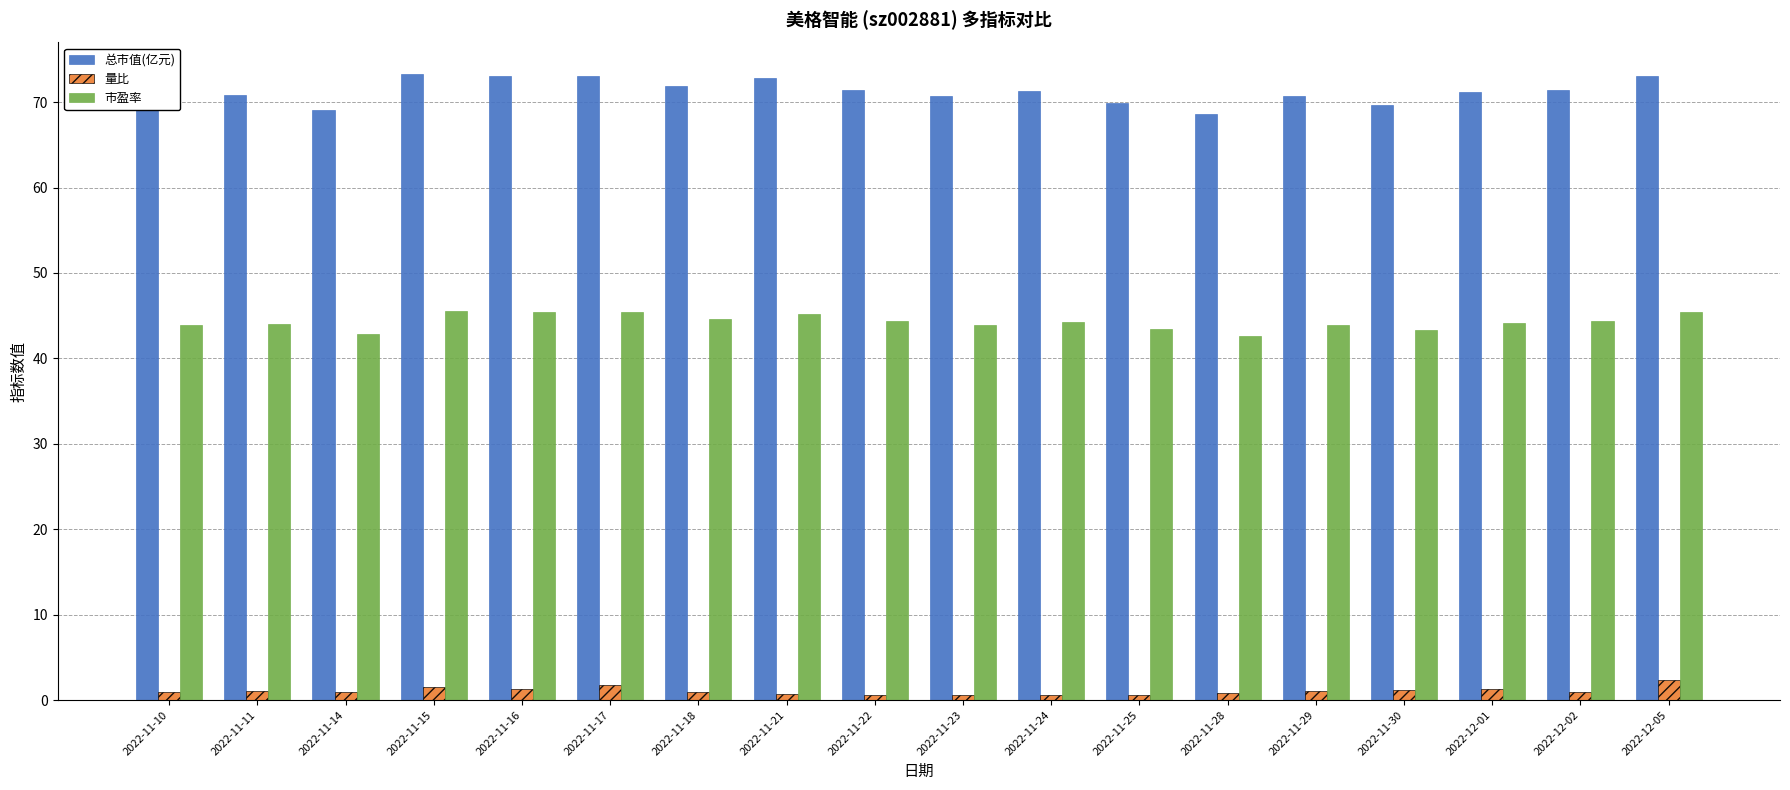

At 2022-11-22, list the series in order from largest to smallest.

总市值(亿元), 市盈率, 量比